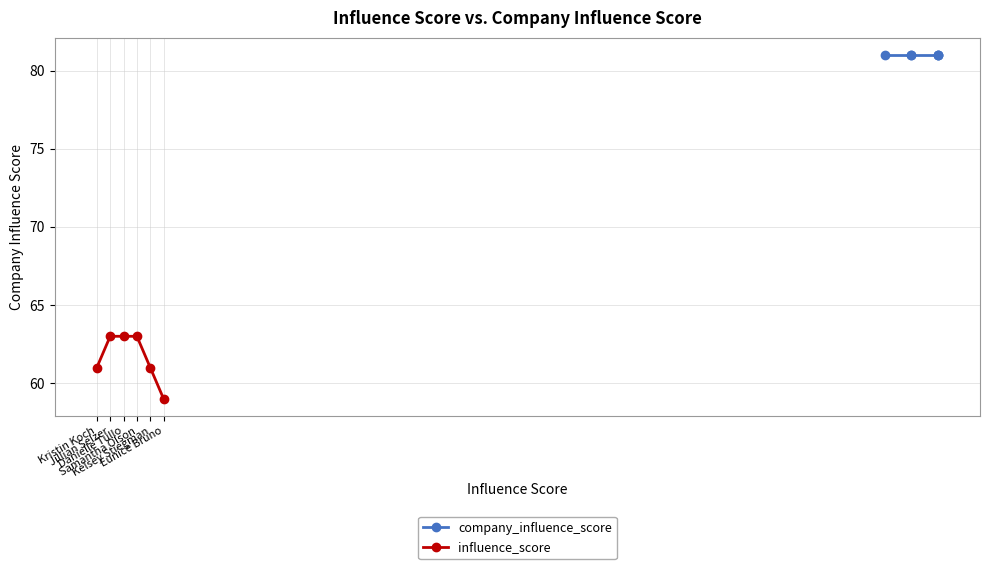

True or false: influence_score has more than 2 points higher than both neighbors.

False